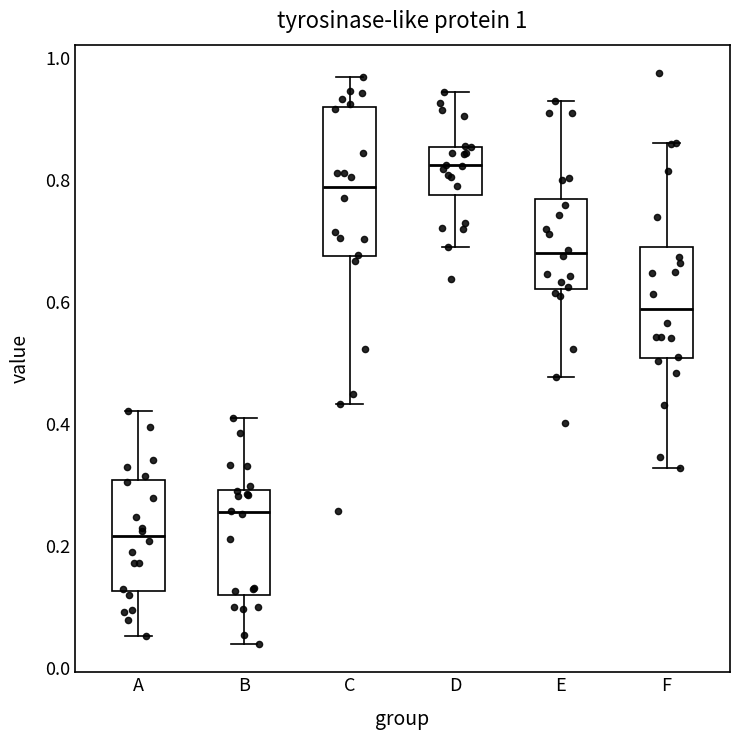

Which box has the lowest median line?

A